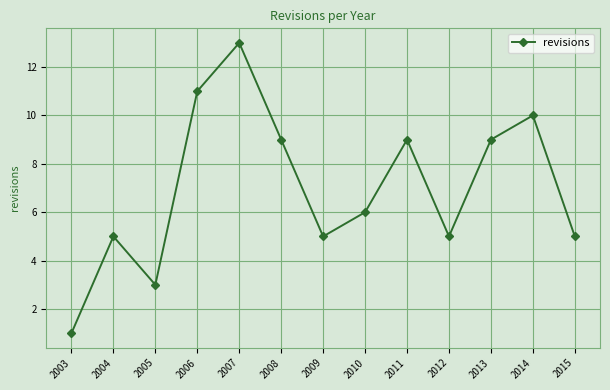

How many interior local peaks (higher than both neighbors) does the data have?

4